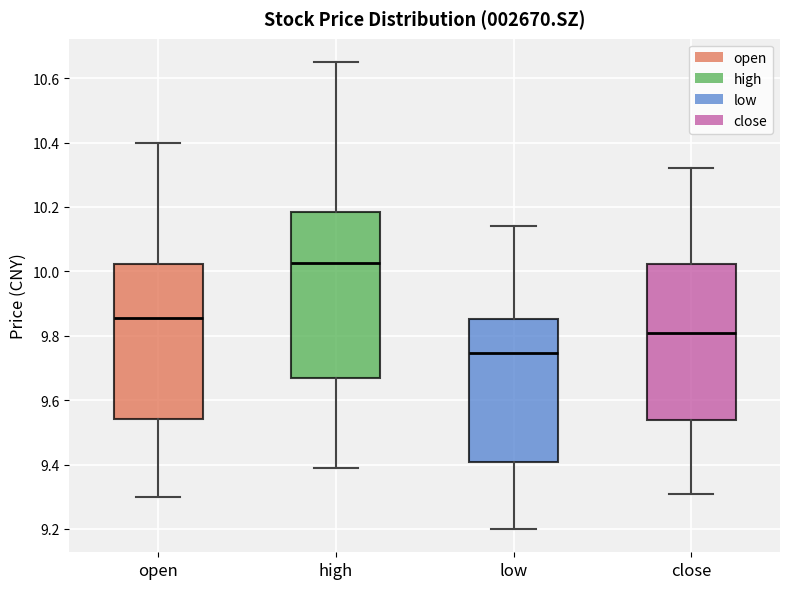

Which box's median line is the highest?

high